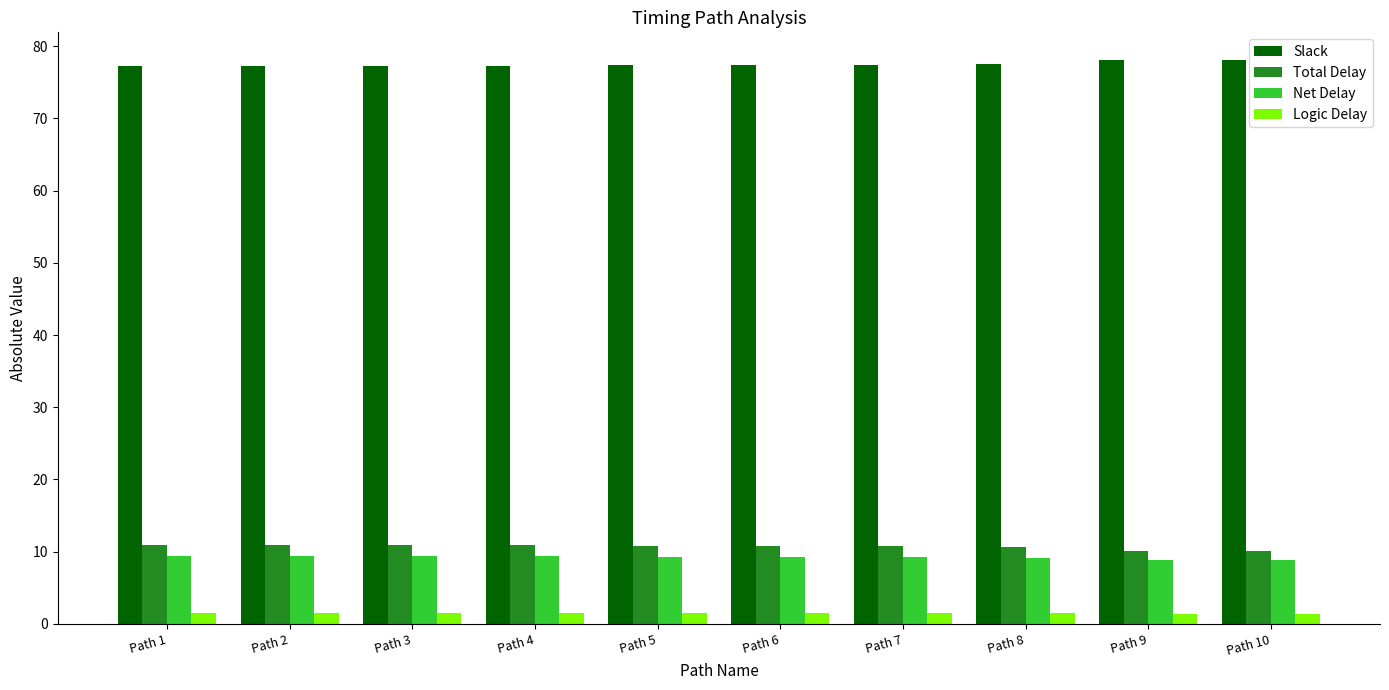

What is the minimum value for Total Delay?

10.1